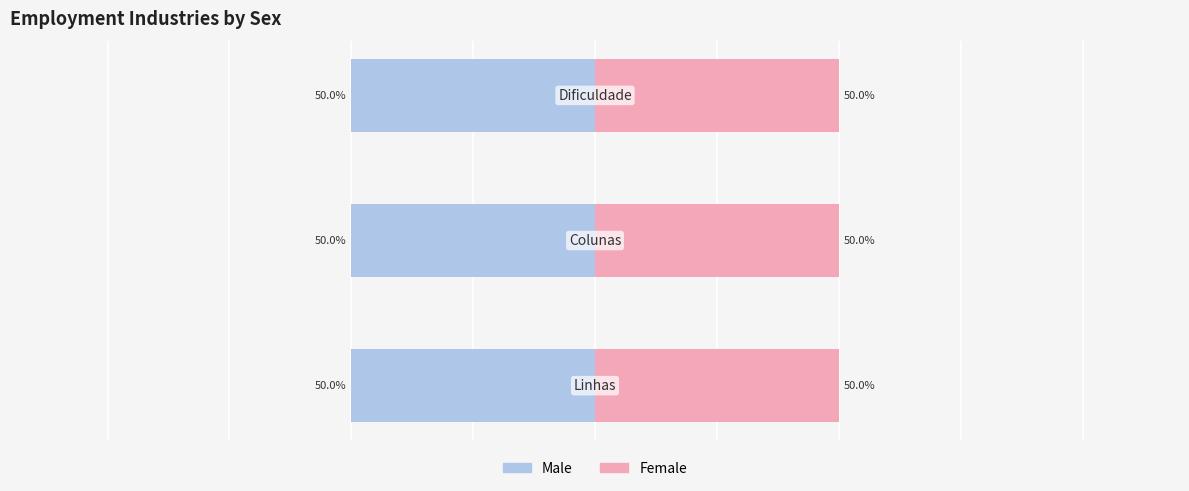

Which series has the largest total across all categories?

Male